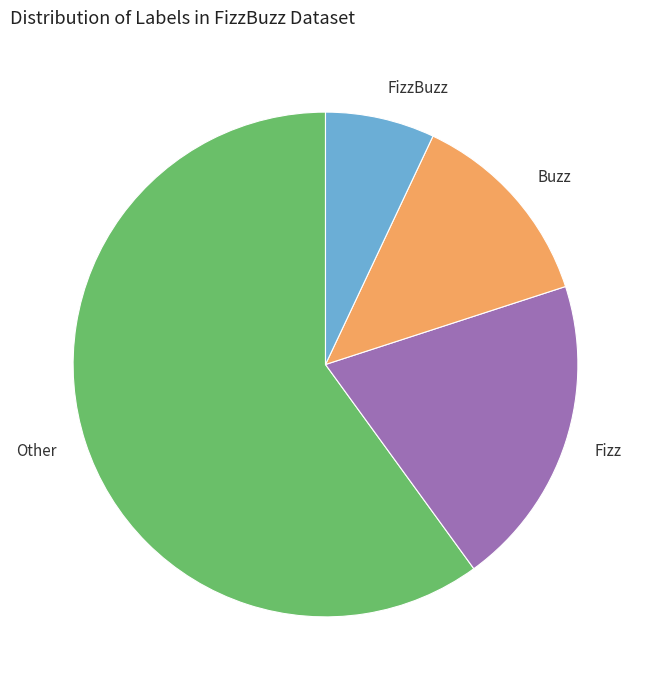

How many segments does this pie chart have?

4